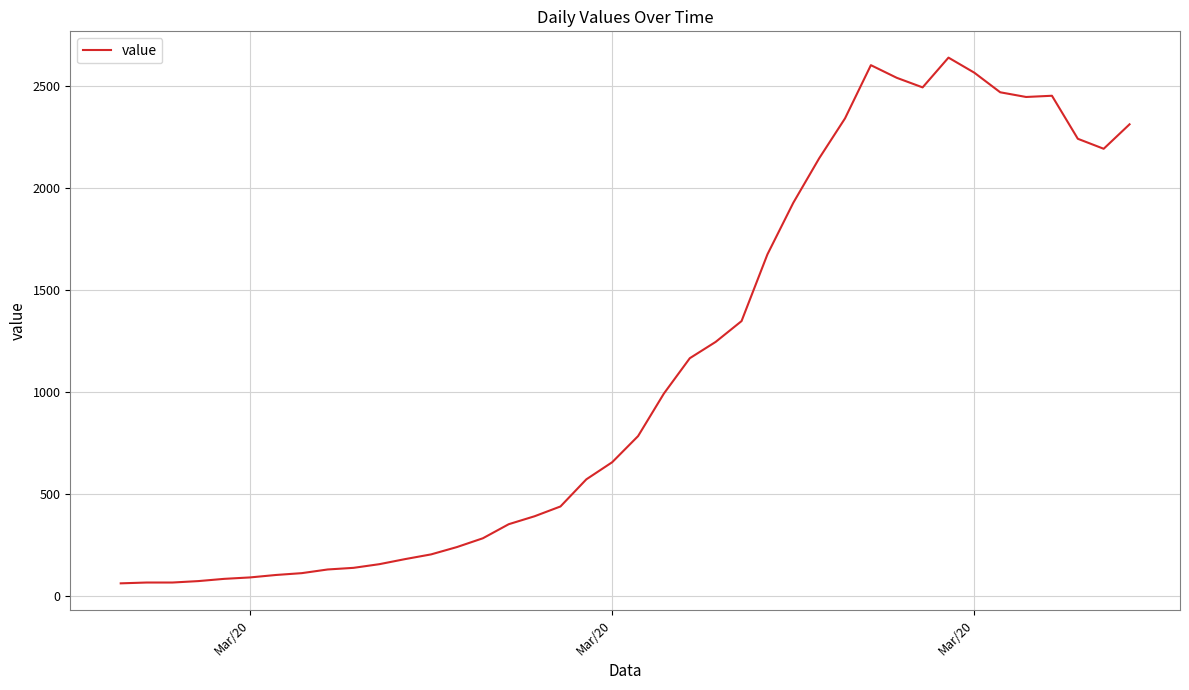

How many lines are shown in the chart?

1